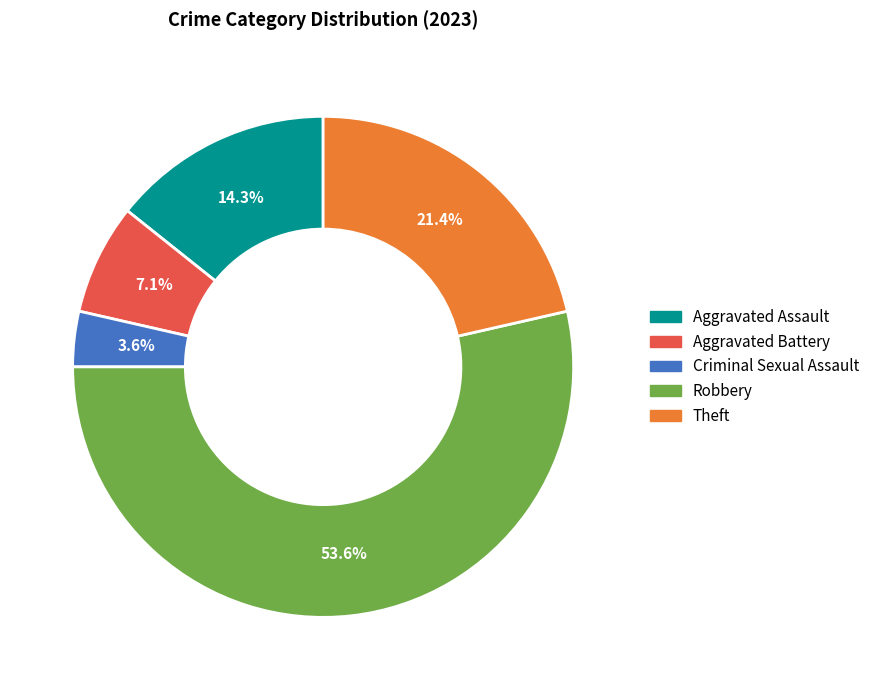

True or false: Criminal Sexual Assault accounts for 4% of the total.

True